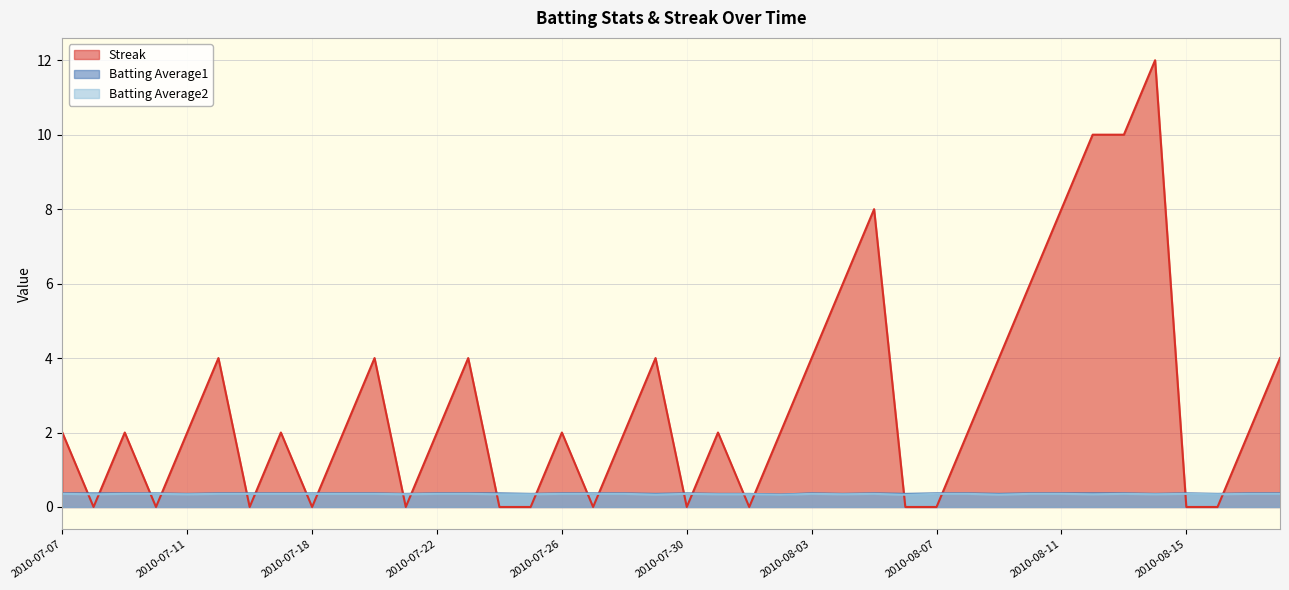

Is the value of Streak at 2010-07-31 greater than the value of Batting Average1 at 2010-07-17?

Yes